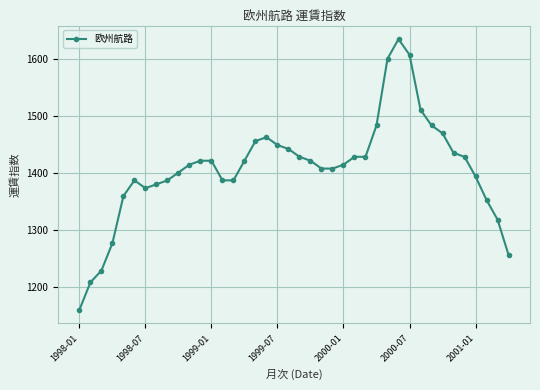

Does the chart have visible grid lines?

Yes